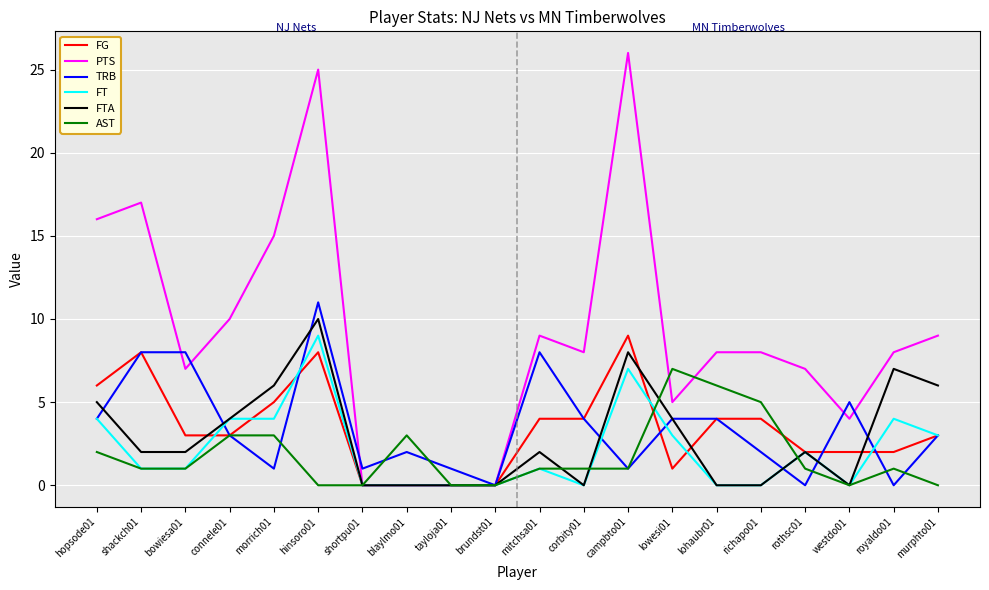

Which series has the largest range (max minus min)?

PTS